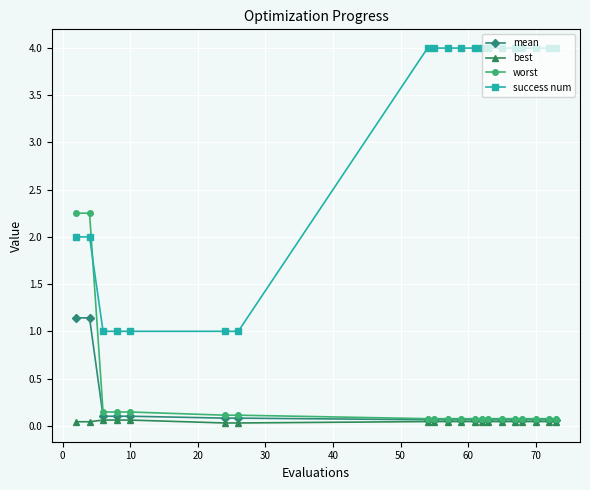

How many values in the success num series are below 4?

7